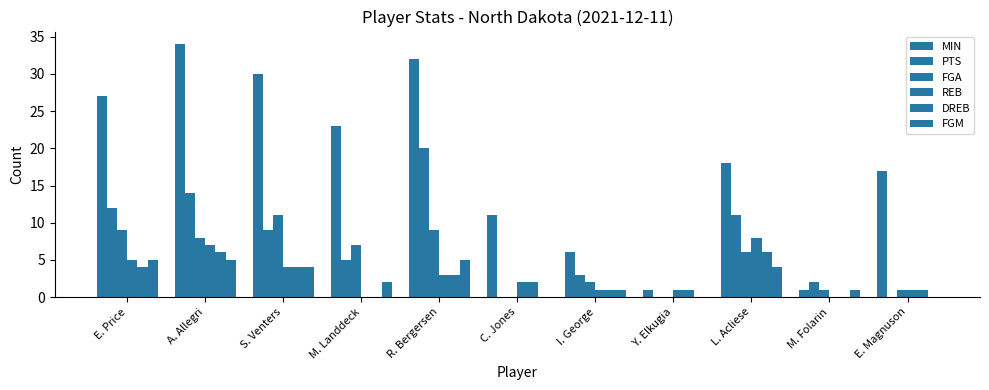

How many REB values are between 1 and 5?

7